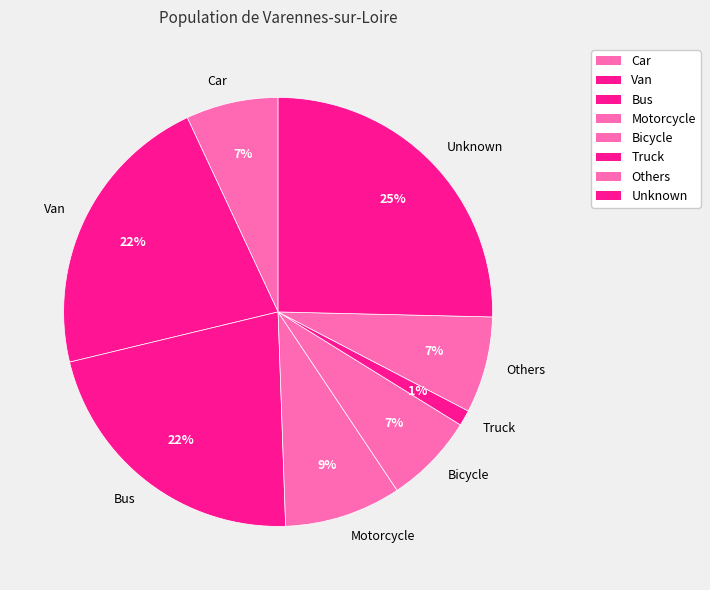

How many slices are in this pie chart?

8